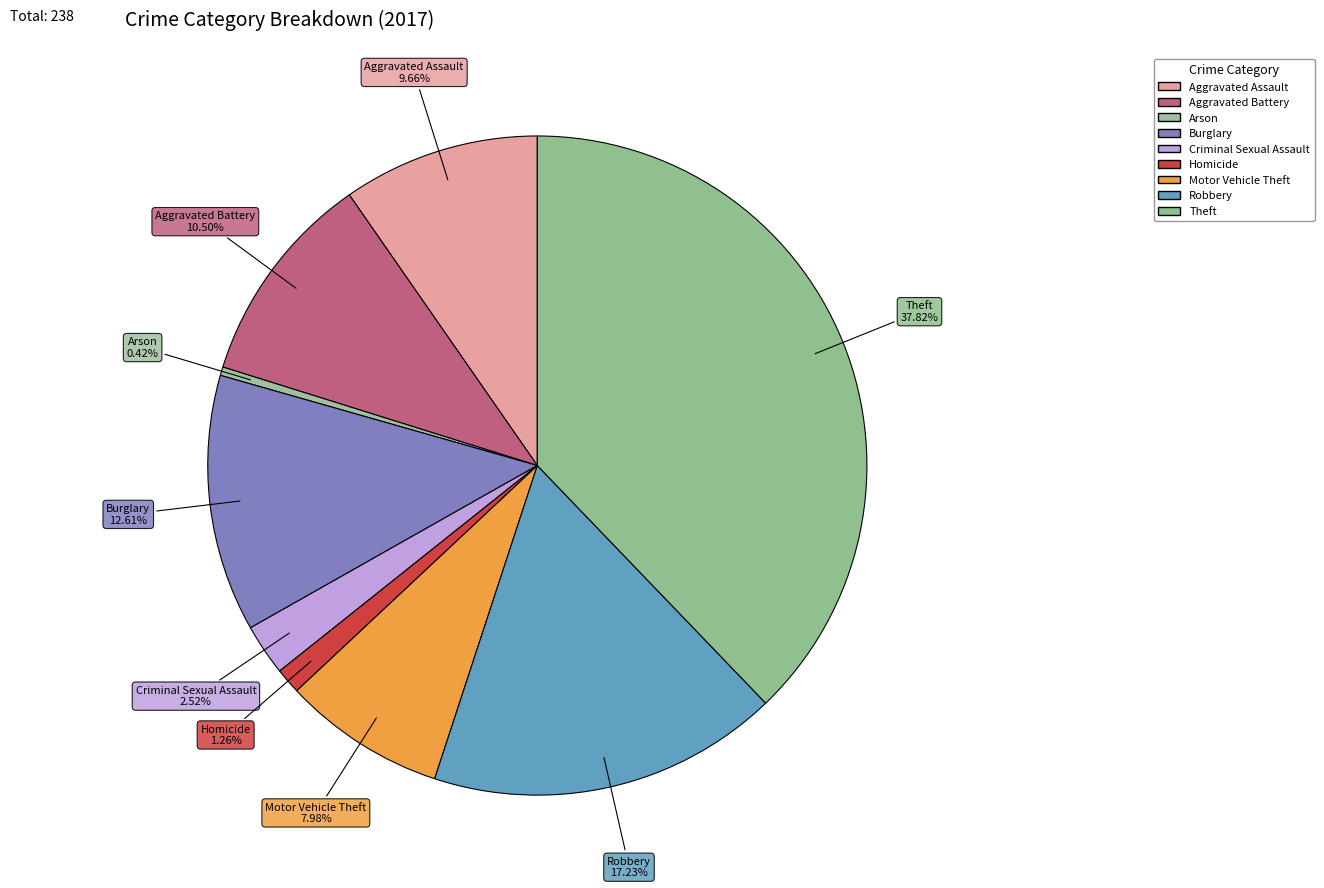

To the nearest percent, what is the difference between the Homicide and Robbery slice percentages?

16%